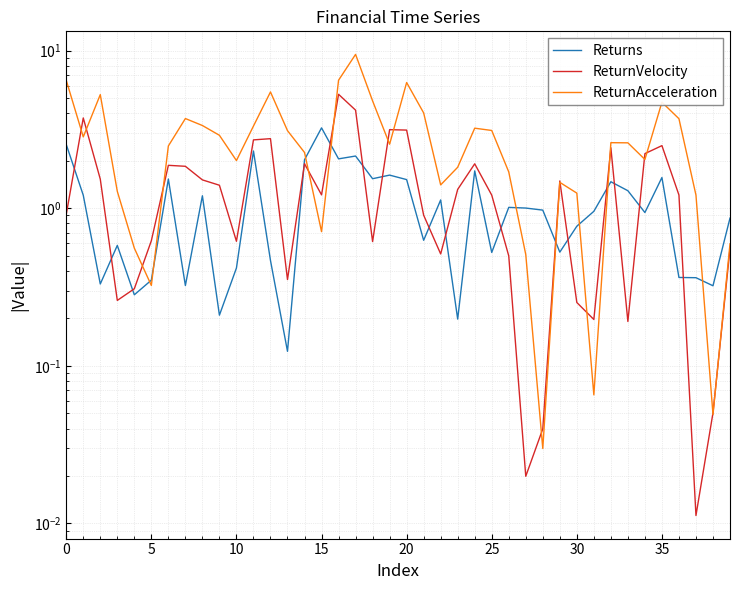

Reading left to right, transcribe all the data shown in this chart.

Returns: 2.5	1.2	0.3	0.6	0.3	0.3	1.5	0.3	1.2	0.2	0.4	2.3	0.5	0.1	2.0	3.2	2.1	2.1	1.5	1.6	1.5	0.6	1.1	0.2	1.7	0.5	1.0	1.0	1.0	0.5	0.8	1.0	1.5	1.3	0.9	1.6	0.4	0.4	0.3	0.9
ReturnVelocity: 0.9	3.7	1.5	0.3	0.3	0.6	1.9	1.8	1.5	1.4	0.6	2.7	2.8	0.4	1.9	1.2	5.3	4.2	0.6	3.1	3.1	0.9	0.5	1.3	1.9	1.2	0.5	0.0	0.0	1.5	0.3	0.2	2.4	0.2	2.2	2.5	1.2	0.0	0.1	0.6
ReturnAcceleration: 6.5	2.8	5.3	1.3	0.6	0.3	2.5	3.7	3.3	2.9	2.0	3.3	5.5	3.1	2.3	0.7	6.5	9.5	4.8	2.5	6.3	4.0	1.4	1.8	3.2	3.1	1.7	0.5	0.0	1.5	1.2	0.1	2.6	2.6	2.0	4.7	3.7	1.2	0.0	0.6